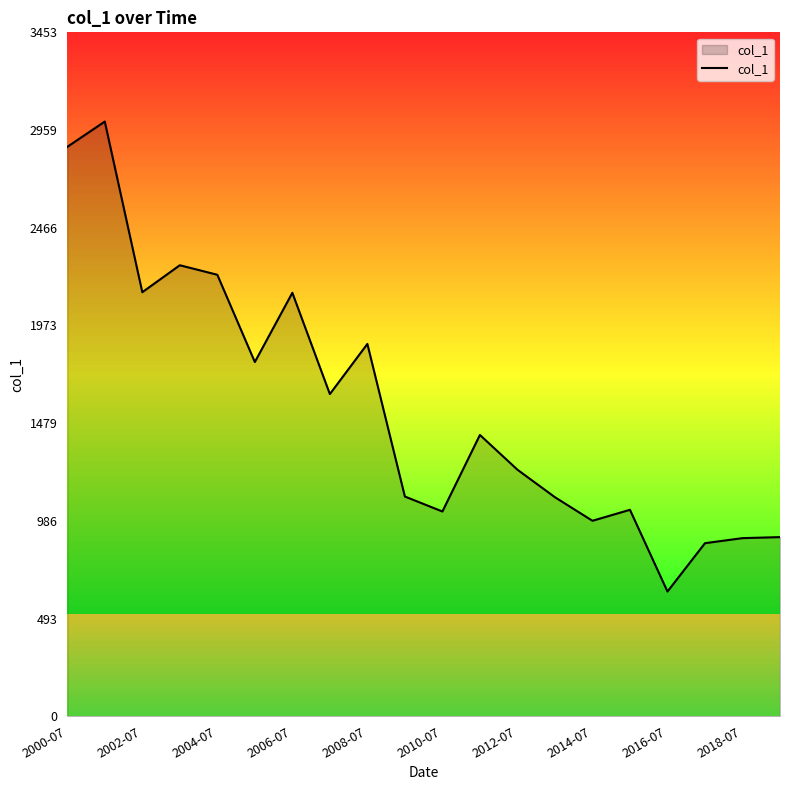

What is the minimum value shown in the chart?

630.1